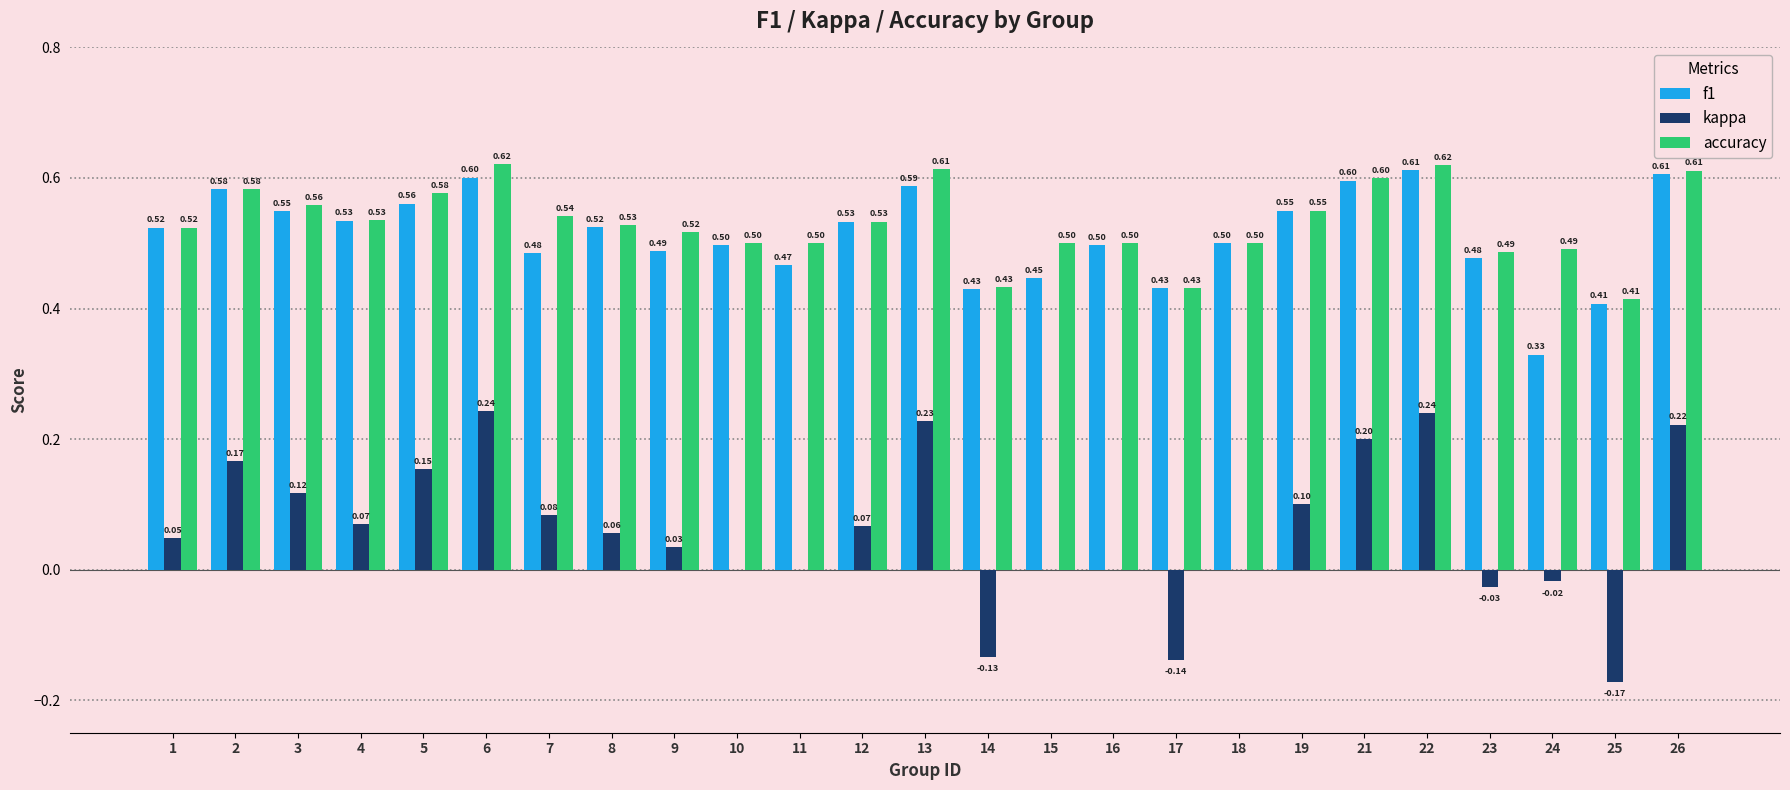

What is the sum of the accuracy values at 6 and 26?

1.2